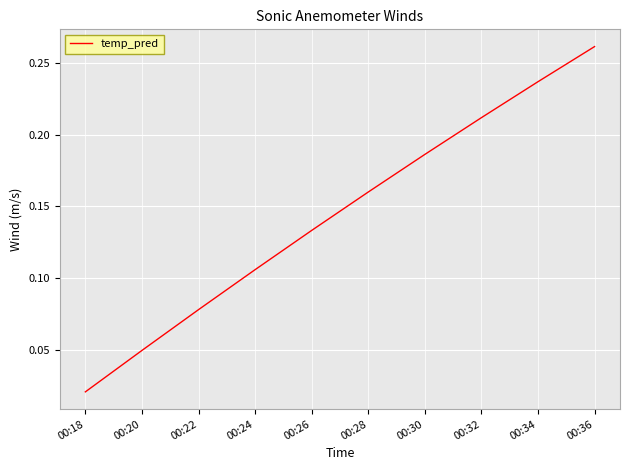

Rank the categories by value from highest to lowest.

00:36, 00:34, 00:32, 00:30, 00:28, 00:26, 00:24, 00:22, 00:20, 00:18